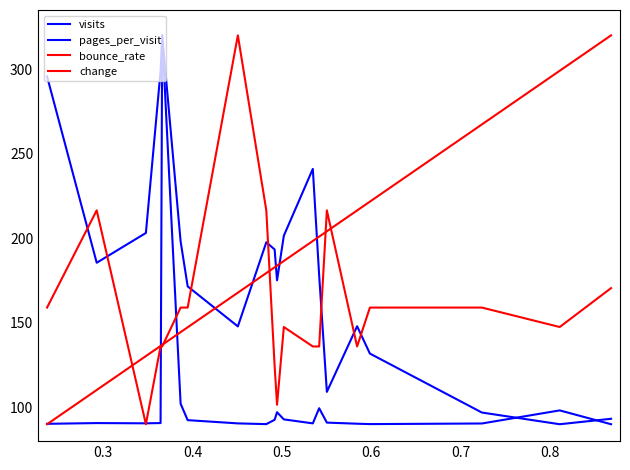

Does the chart display data point markers on the line(s)?

No